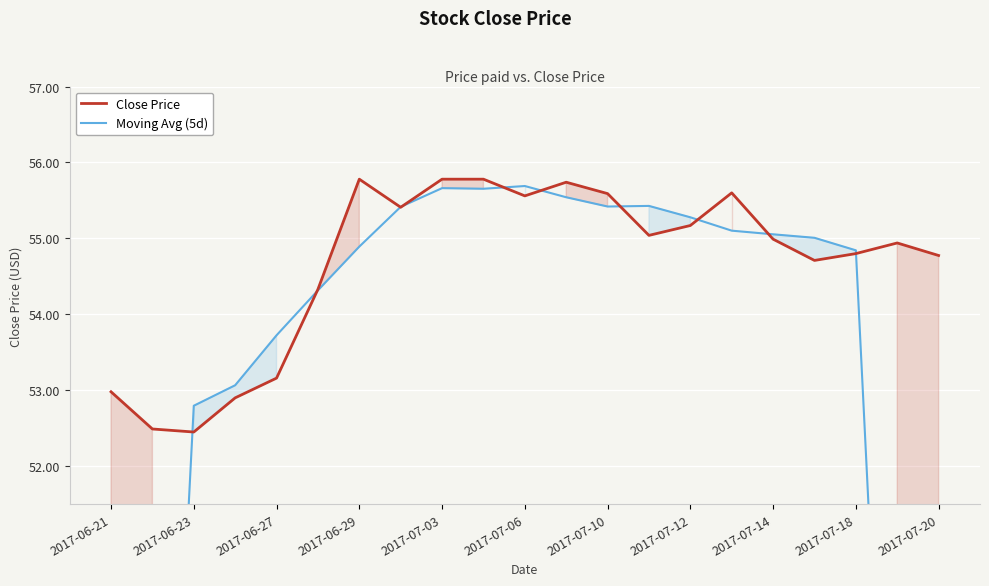

Read the Close Price value at 2017-07-03.

55.8